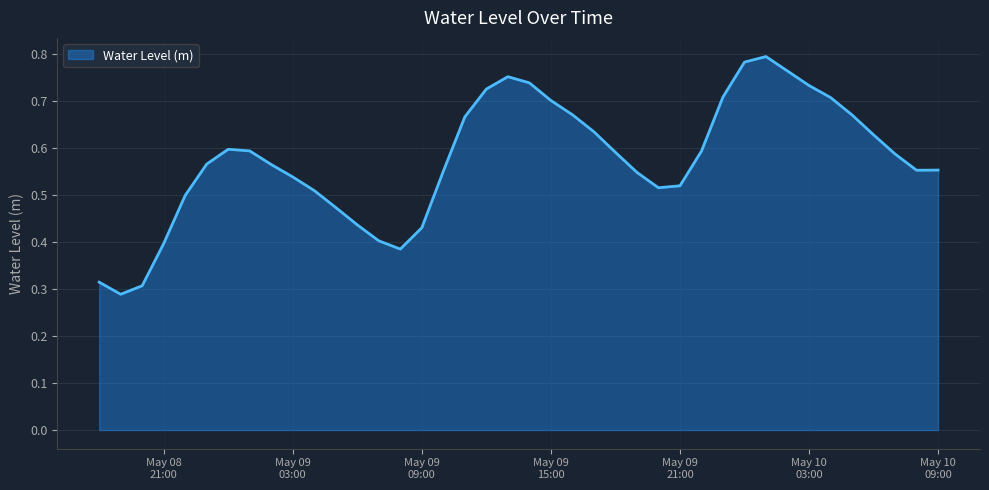

Which label corresponds to the smallest value in the chart?

2025-05-08 19:00:00